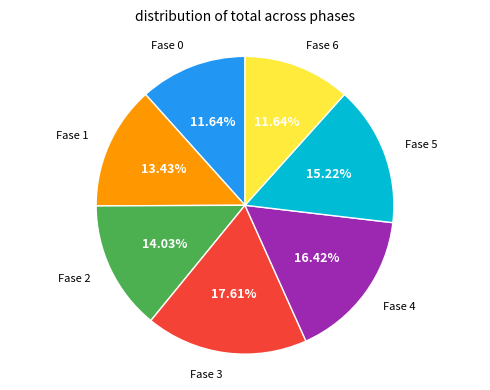

Count the number of slices in the pie.

7